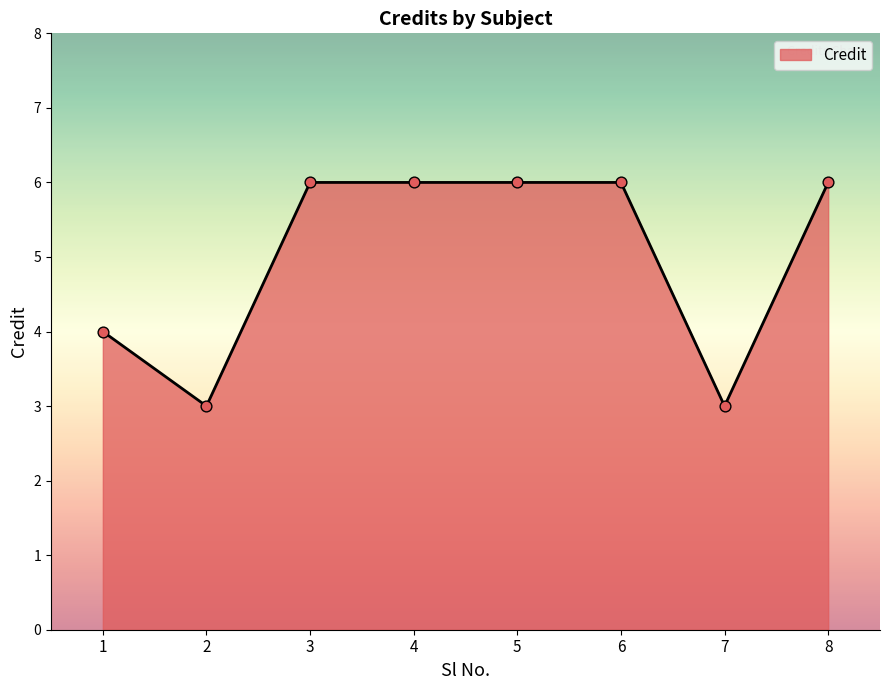

Between 1 and 8, which is larger?

8